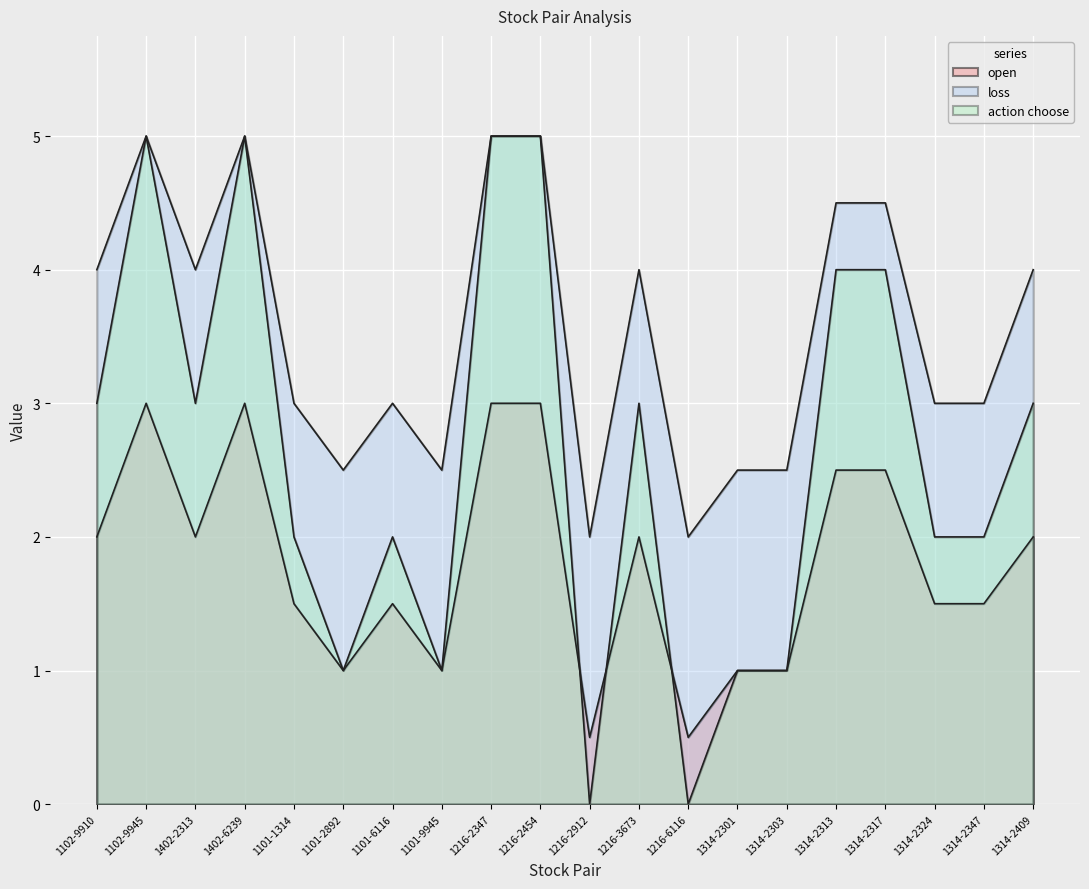

In open, how many points are lower than both neighbors (excluding endpoints)?

5